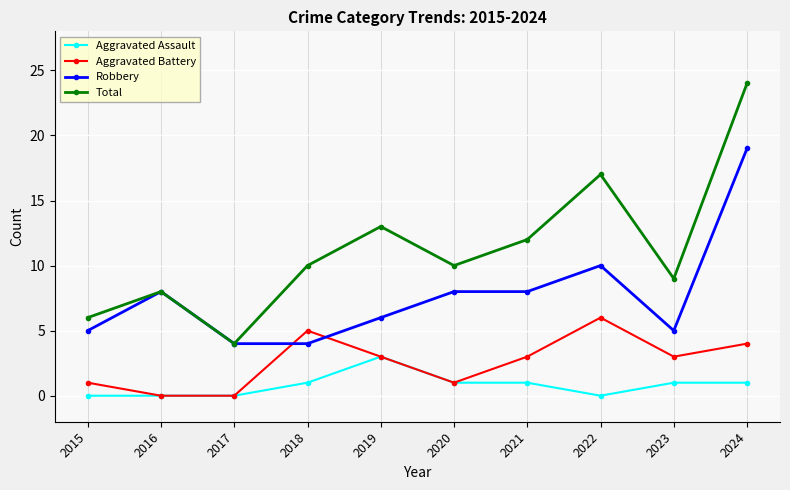

True or false: Aggravated Assault and Total cross at least once.

False